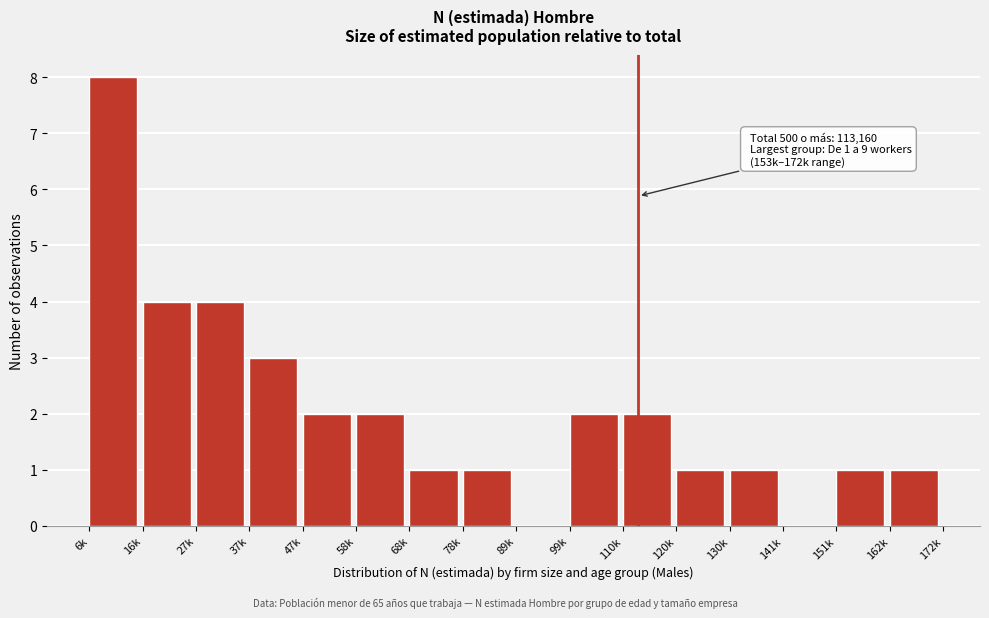

Reading left to right, list all the values displayed in this chart.

6k=8	16k=4	27k=4	37k=3	47k=2	58k=2	68k=1	78k=1	89k=0	99k=2	110k=2	120k=1	130k=1	141k=0	151k=1	162k=1